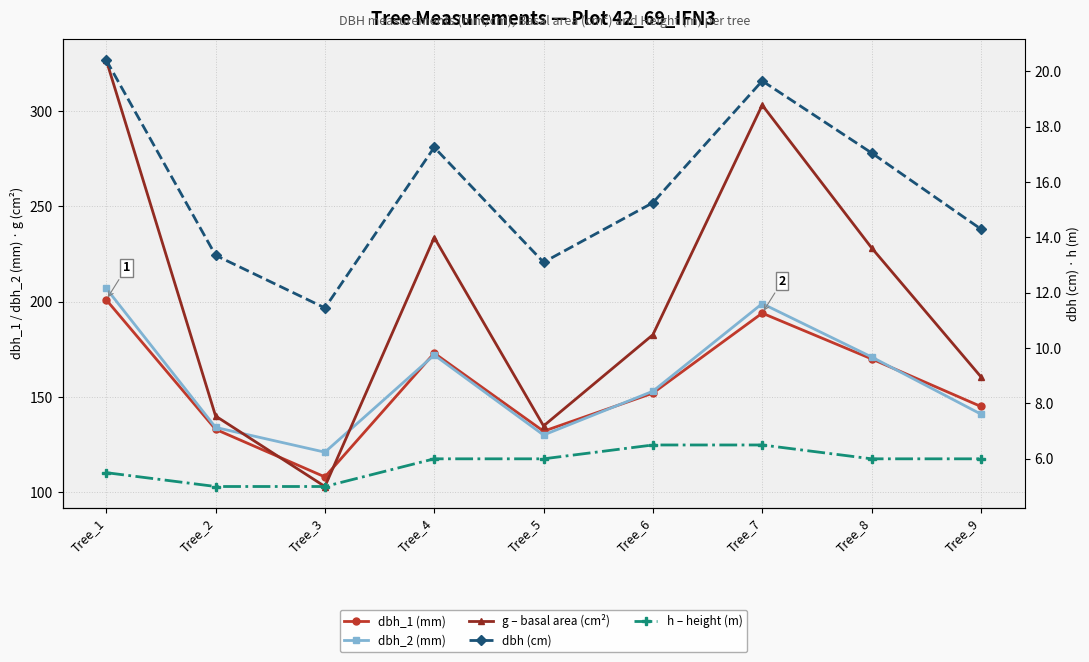

How many lines are shown in the chart?

5